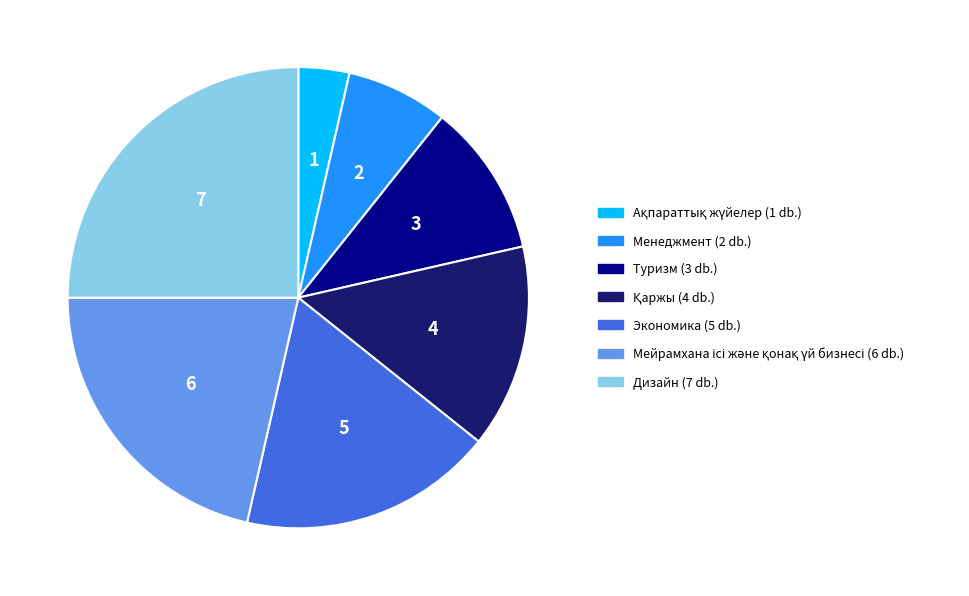

Does Экономика account for over 50% of the chart?

No